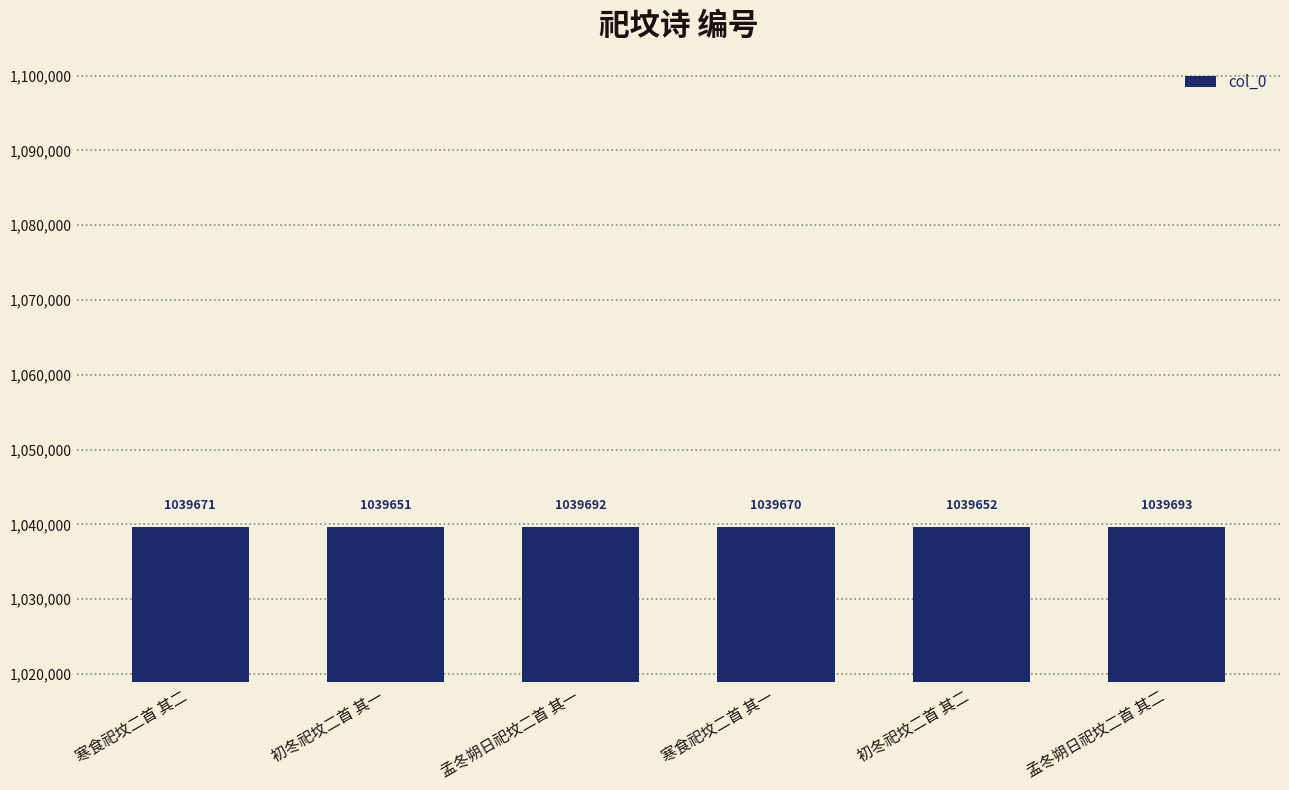

Reading right to left, transcribe all the data shown in this chart.

孟冬朔日祀坟二首 其二=1039693	初冬祀坟二首 其二=1039652	寒食祀坟二首 其一=1039670	孟冬朔日祀坟二首 其一=1039692	初冬祀坟二首 其一=1039651	寒食祀坟二首 其二=1039671